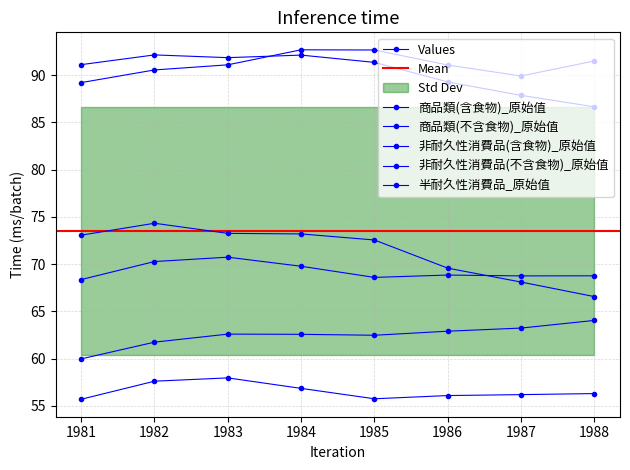

Is the value of 非耐久性消費品(不含食物)_原始值 at 1987 greater than the value of 總指數(含食物)_原始值 at 1986?

Yes